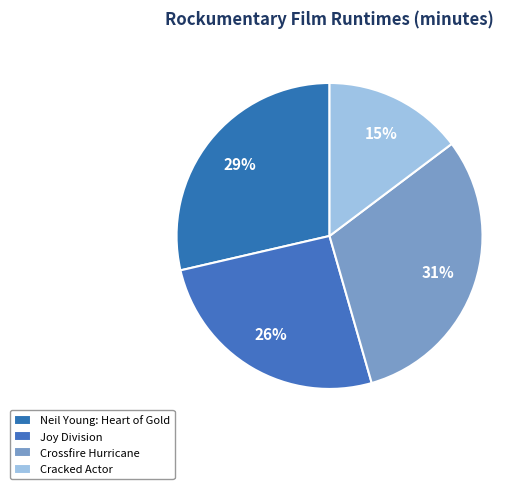

Count the number of slices in the pie.

4